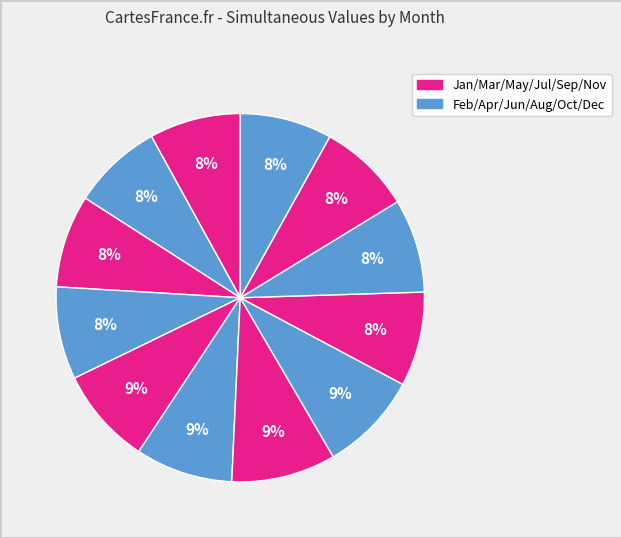

How many slices are in this pie chart?

12